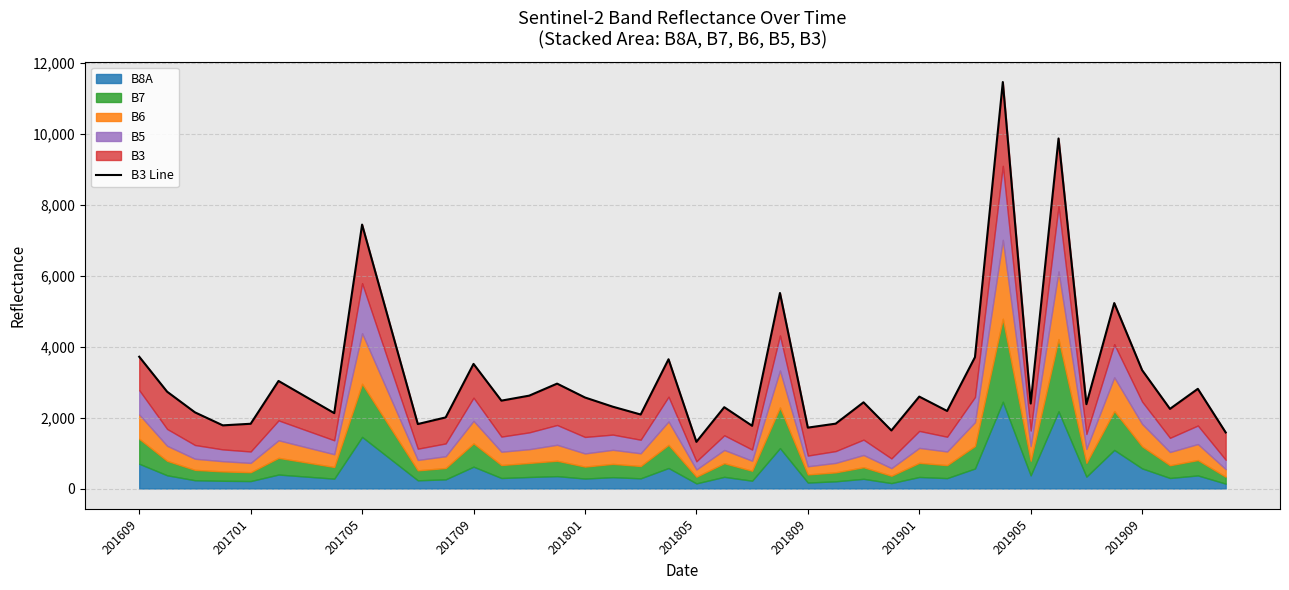

What is the difference between the maximum and minimum values?

10147